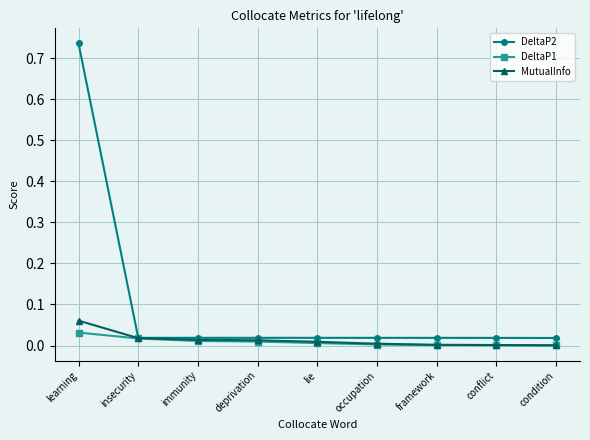

What position from the right is deprivation?

6